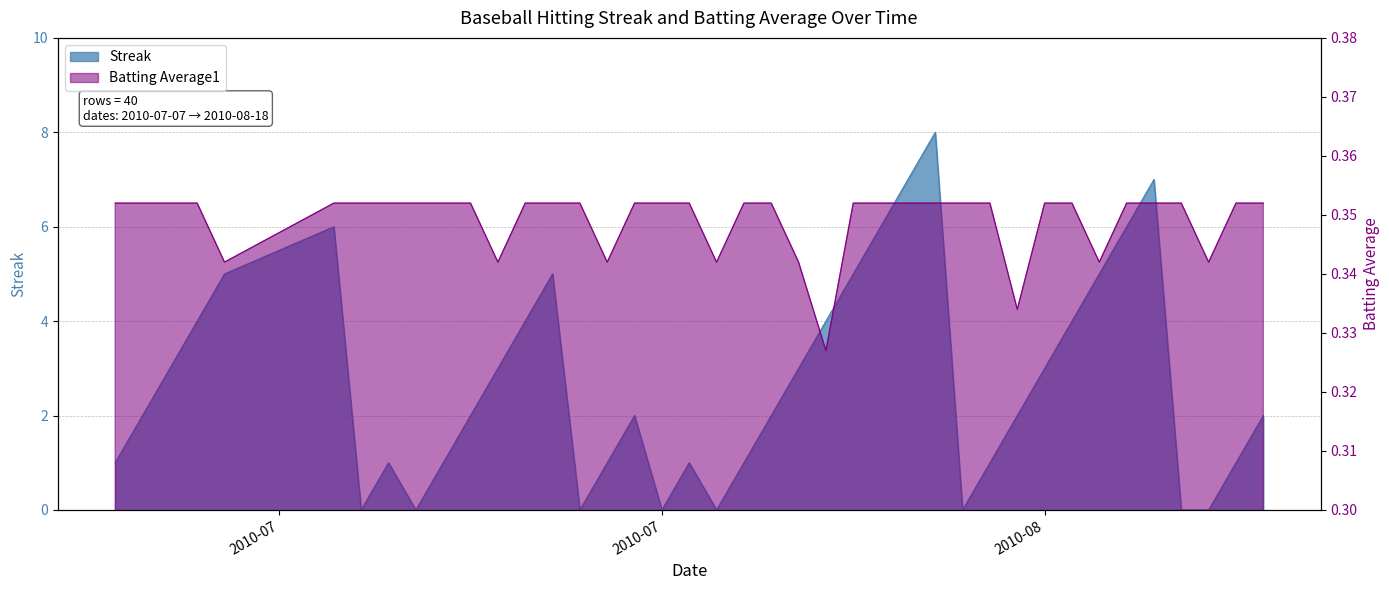

Rank the series at 2010-07-19 from highest to lowest value.

Streak, Batting Average1